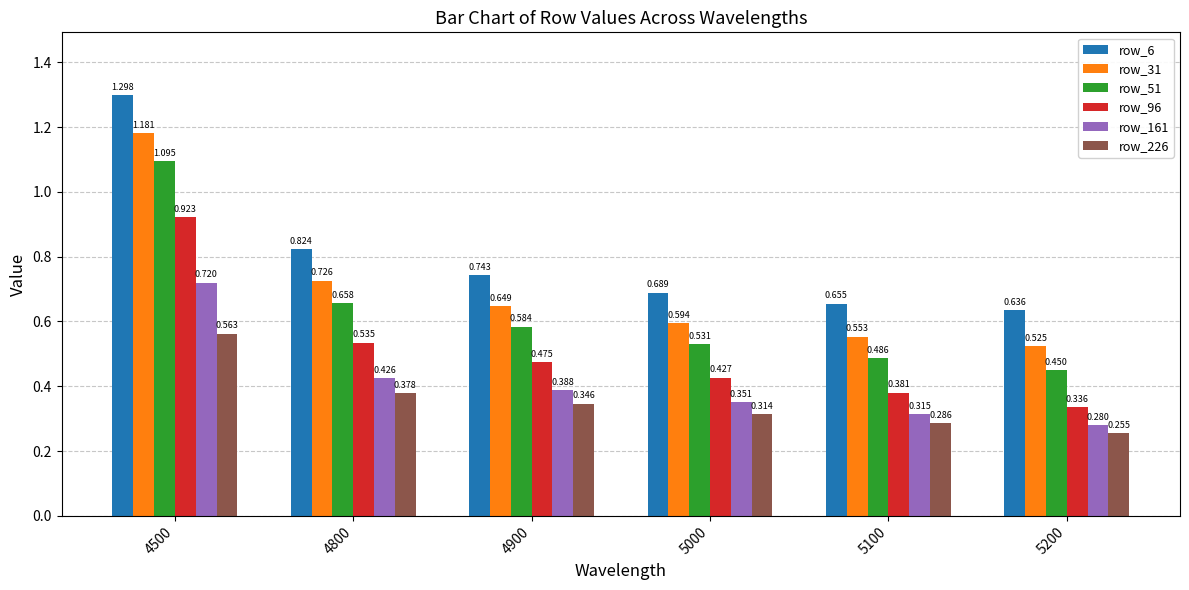

Which series has the widest spread of values?

row_6